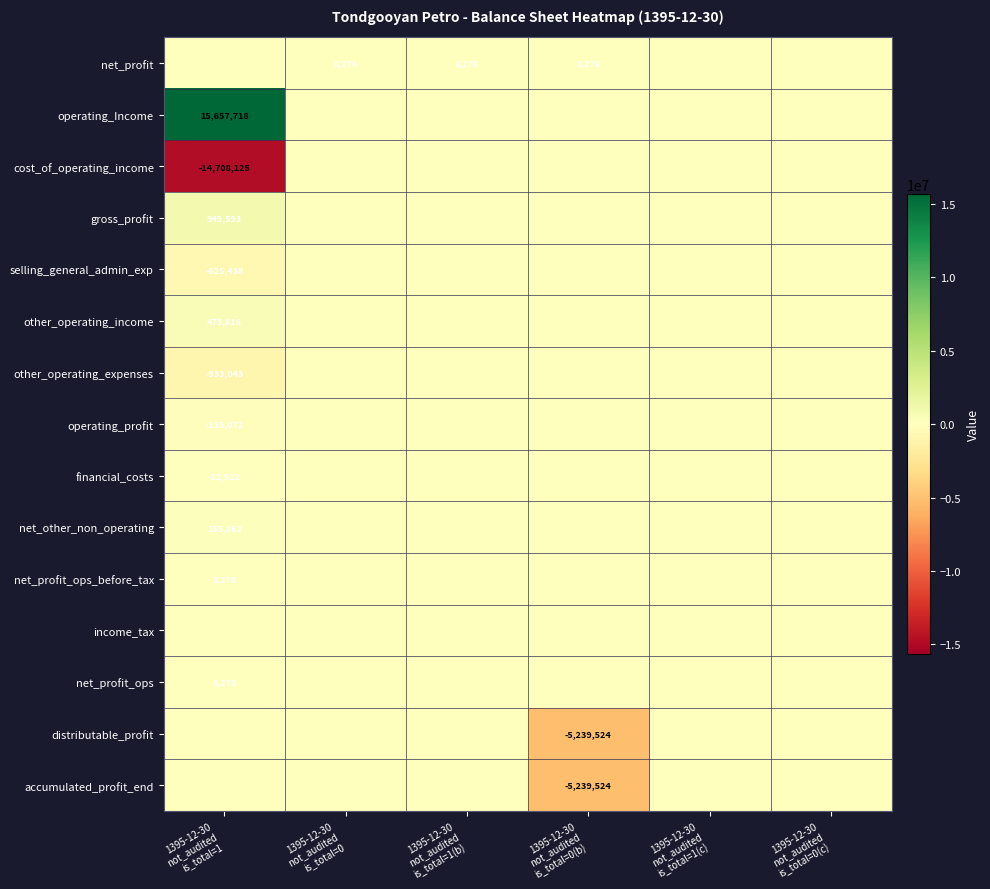

Is it true that income_tax equals 0 at 1395-12-30 not_audited is_total=1(c)?

True